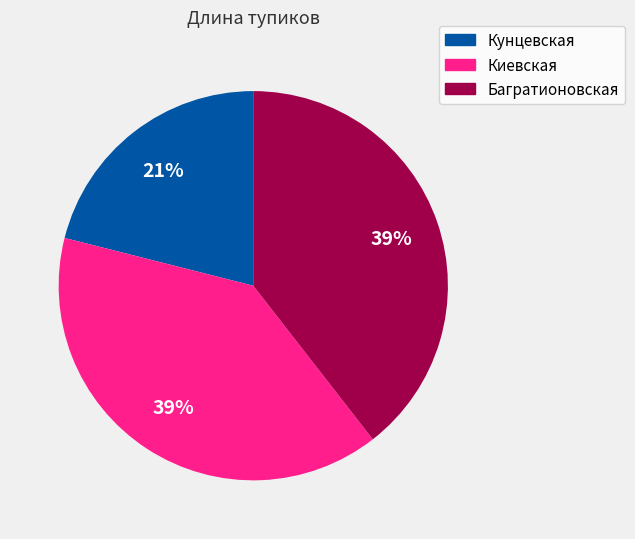

What is the ratio of the value at Кунцевская to the value at Багратионовская?

0.5